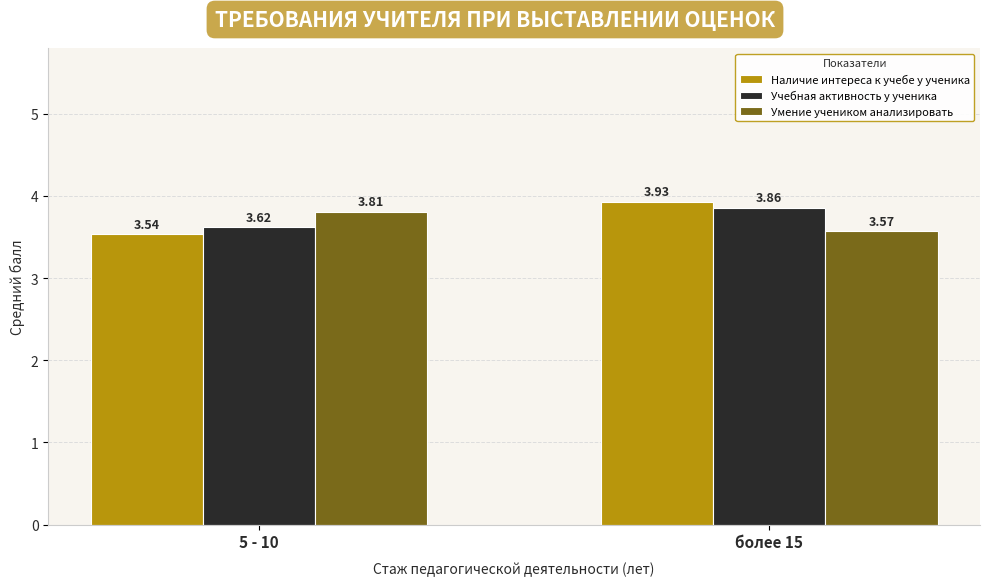

Which series changed the most between 5 - 10 and более 15?

Наличие интереса к учебе у ученика